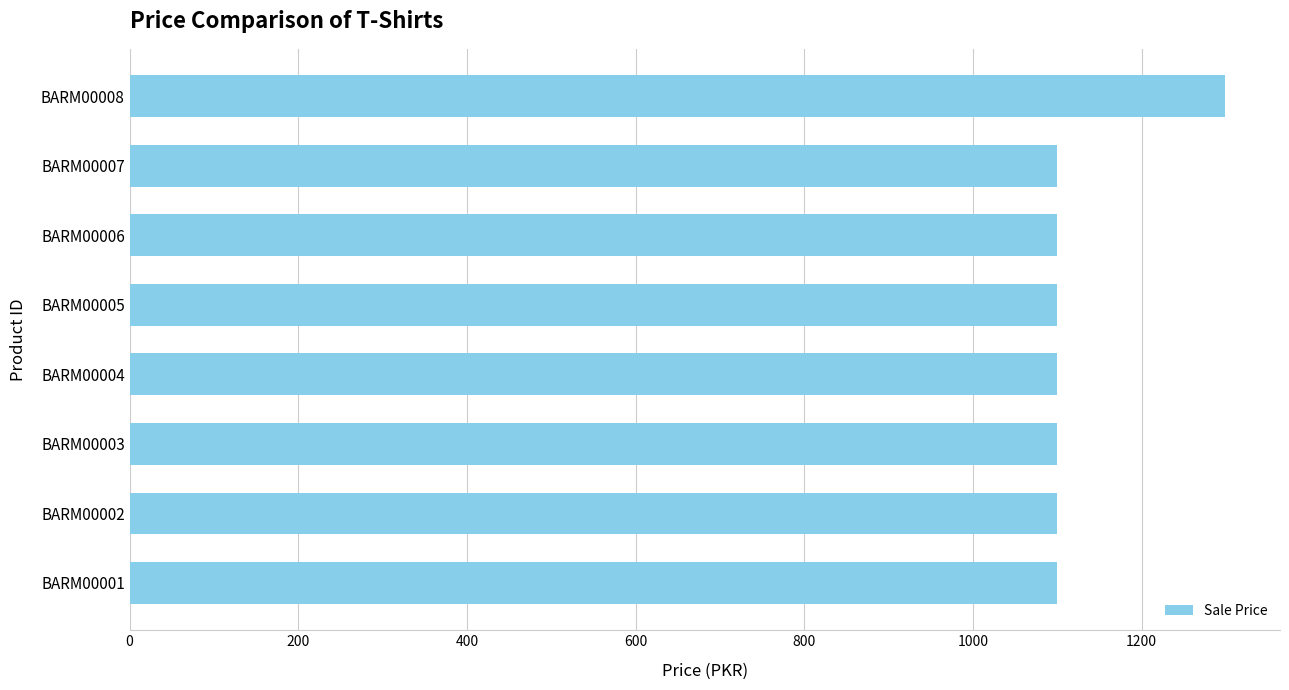

Are the bars horizontal?

Yes